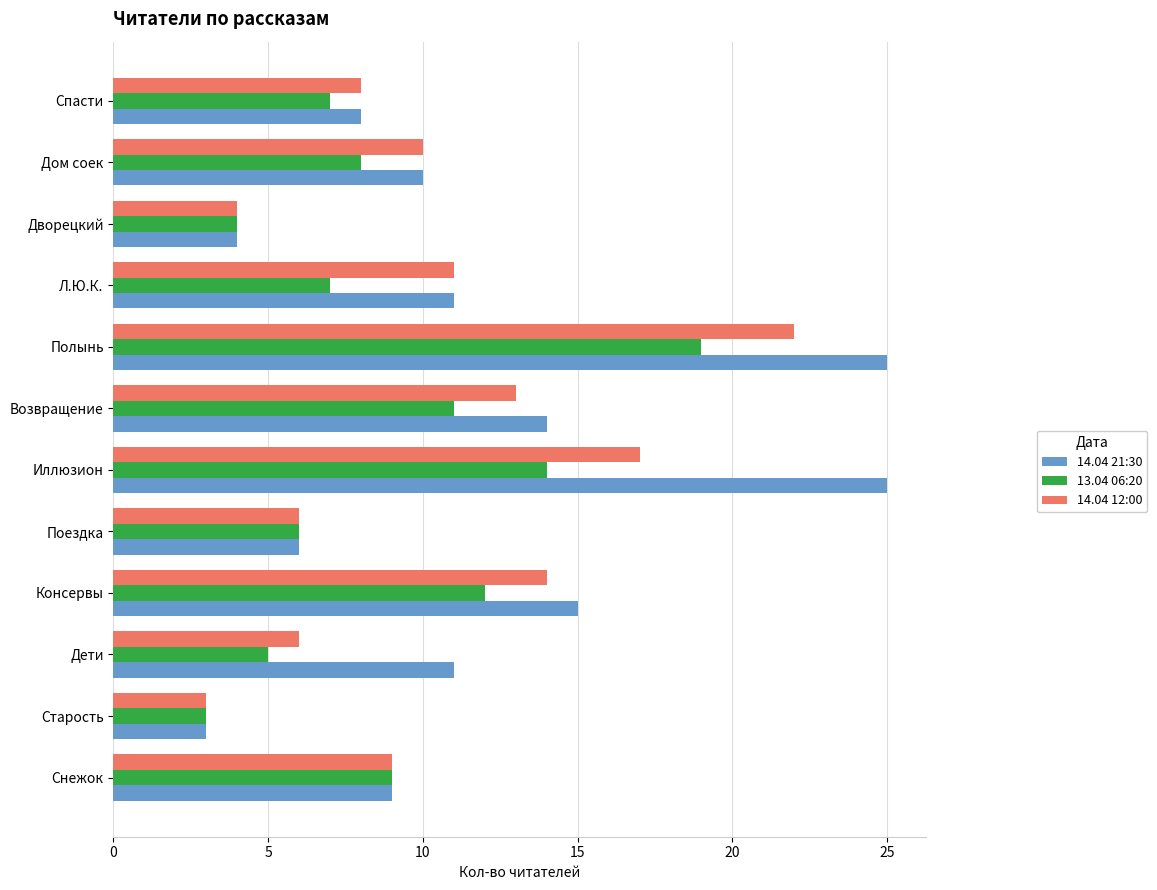

At which label does 13.04 06:20 reach its minimum?

Старость